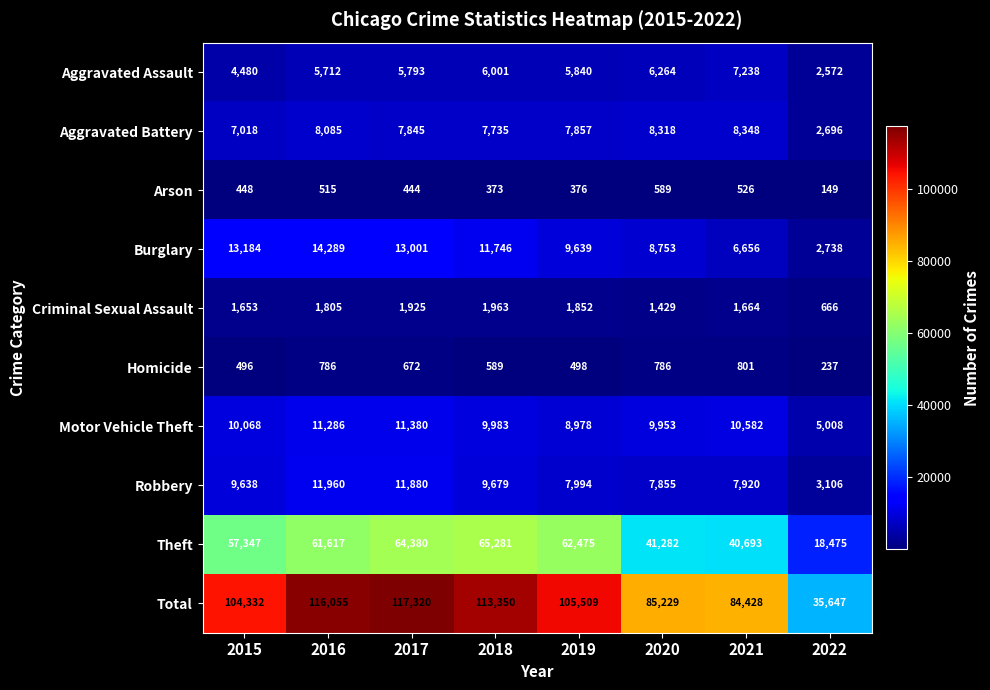

What is the greatest value displayed?

117320